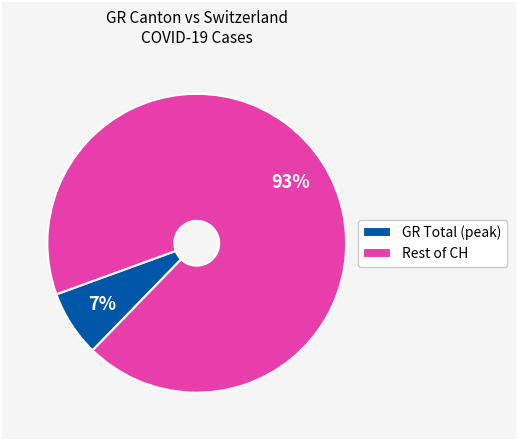

Which has a higher value, GR Total (peak) or Rest of CH?

Rest of CH